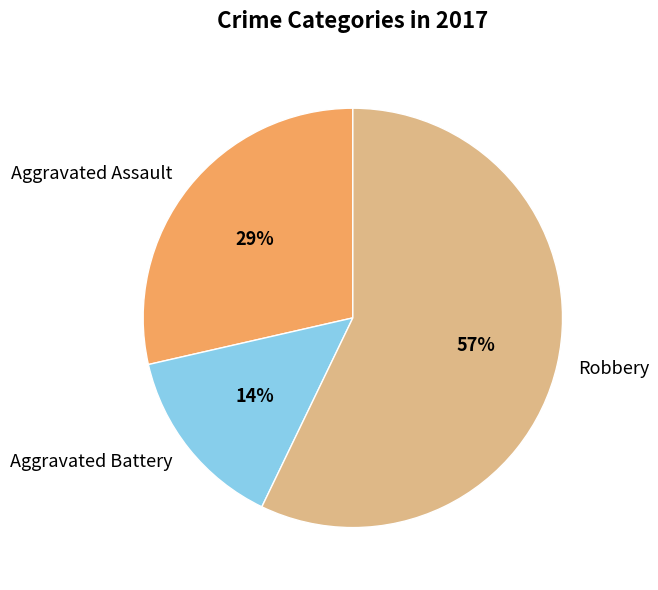

Rank the categories by value from lowest to highest.

Aggravated Battery, Aggravated Assault, Robbery